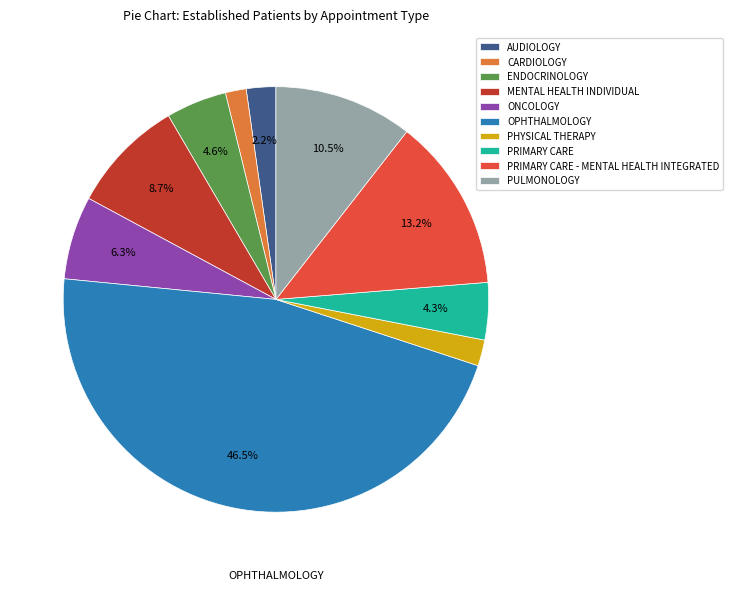

How much of the chart is everything except PRIMARY CARE - MENTAL HEALTH INTEGRATED?

86.8%